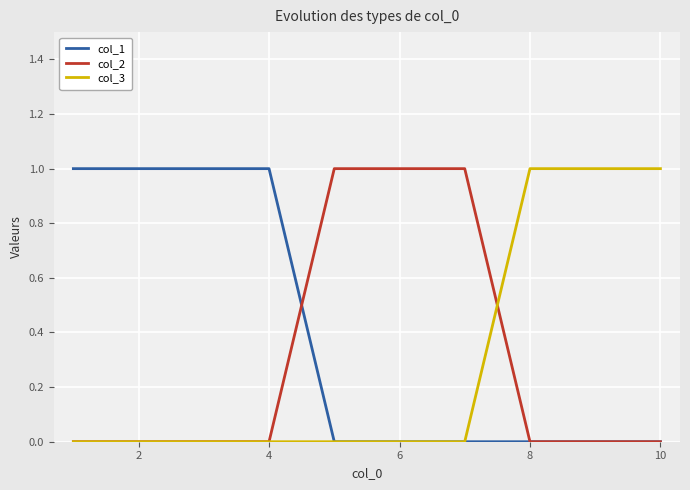

What is the difference between the maximum and minimum values in the col_3 series?

1